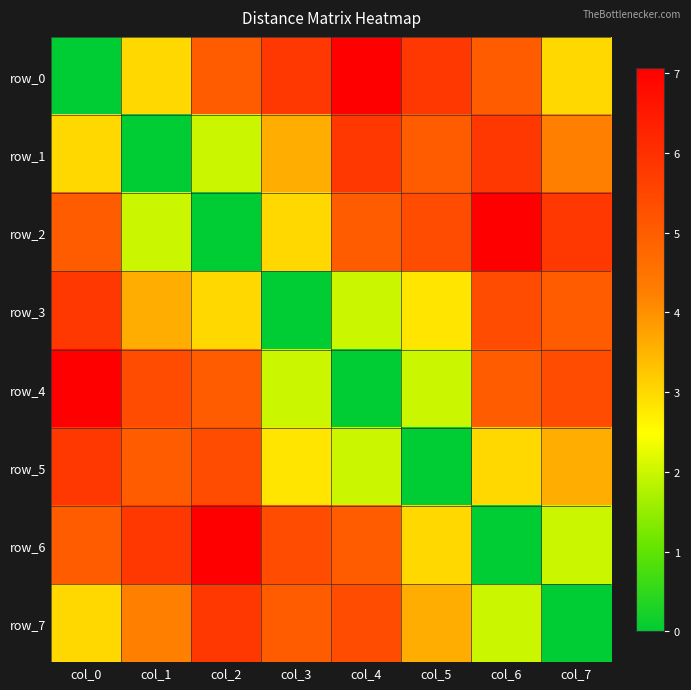

What is the approximate value of row_5 at col_2?

5.4